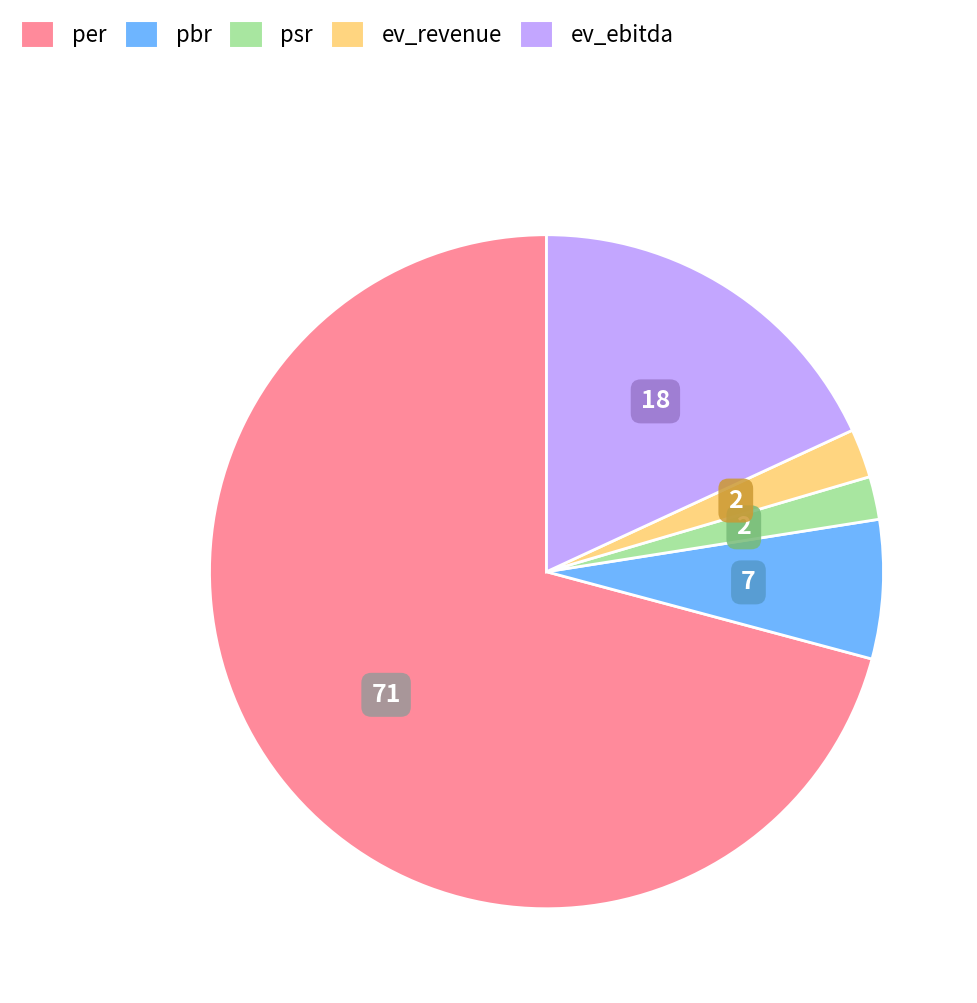

Which category has the biggest portion of the pie?

per